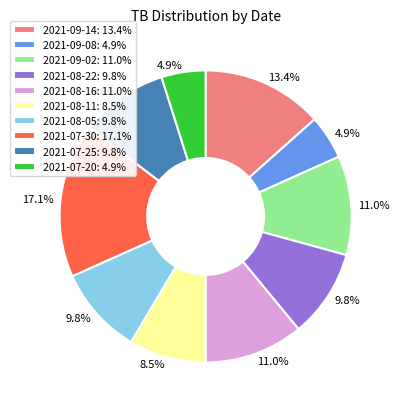

Does any single category account for the majority?

No